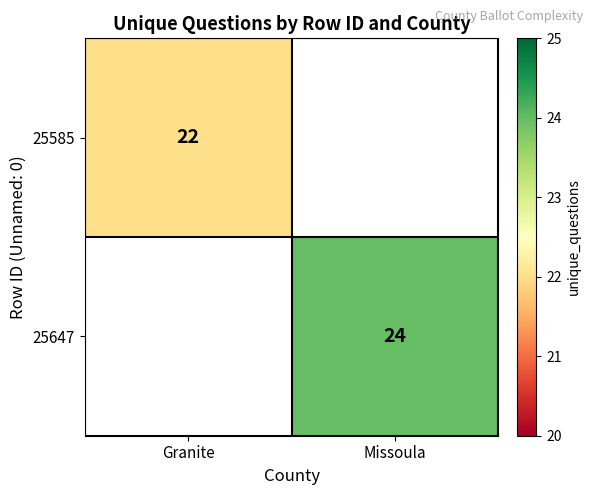

The value of 25647 at Missoula is 12.4. True or false?

False